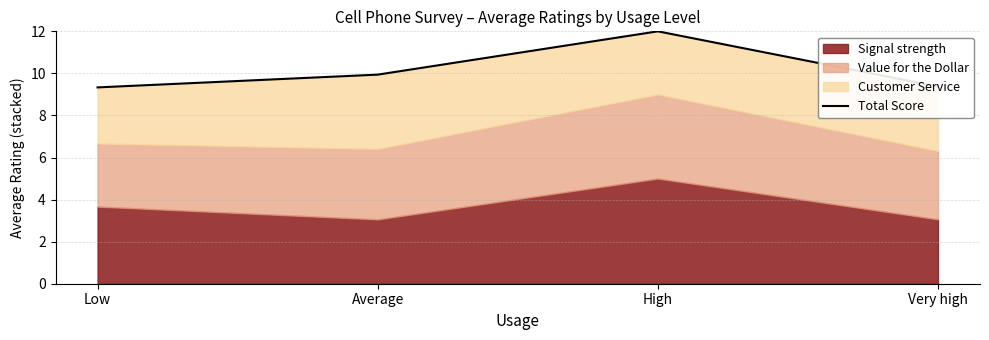

How many values are between 9 and 12?

4